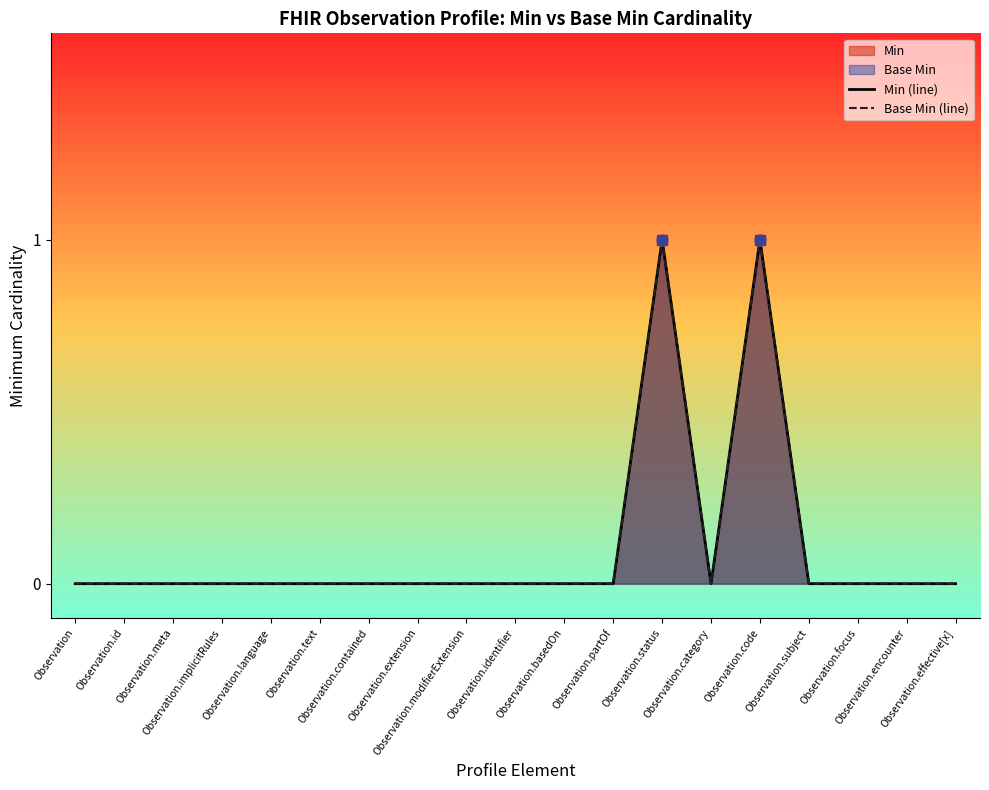

How many values in Base Min (line) are above zero?

2